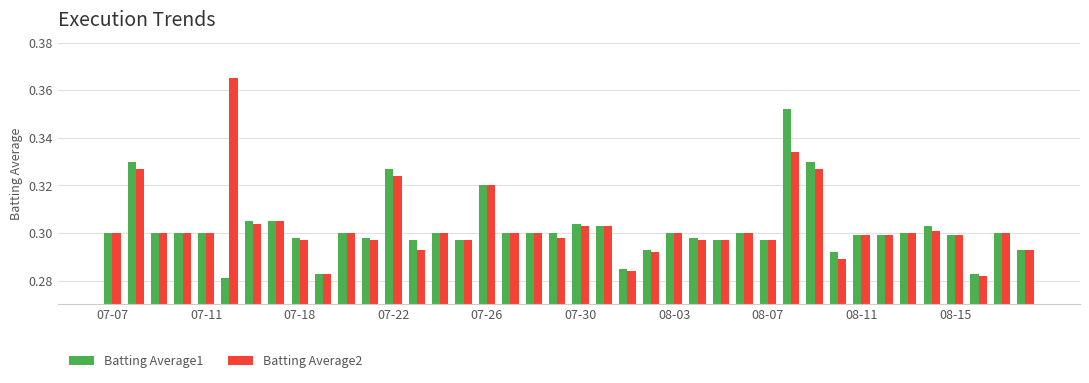

Count the Batting Average2 values in the range 0 to 1.

40